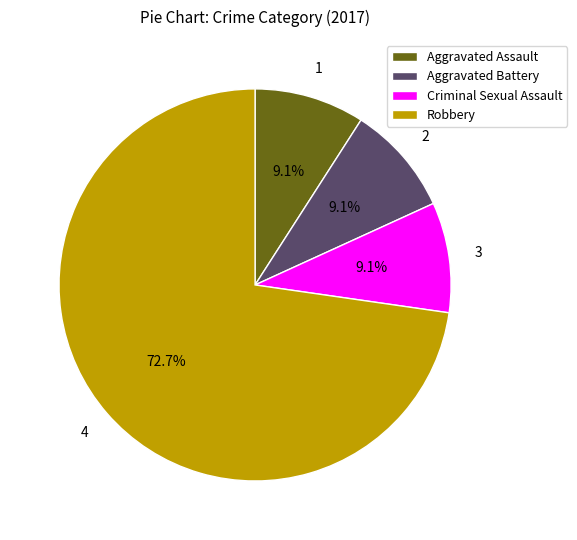

What is the largest slice in the pie chart?

Robbery